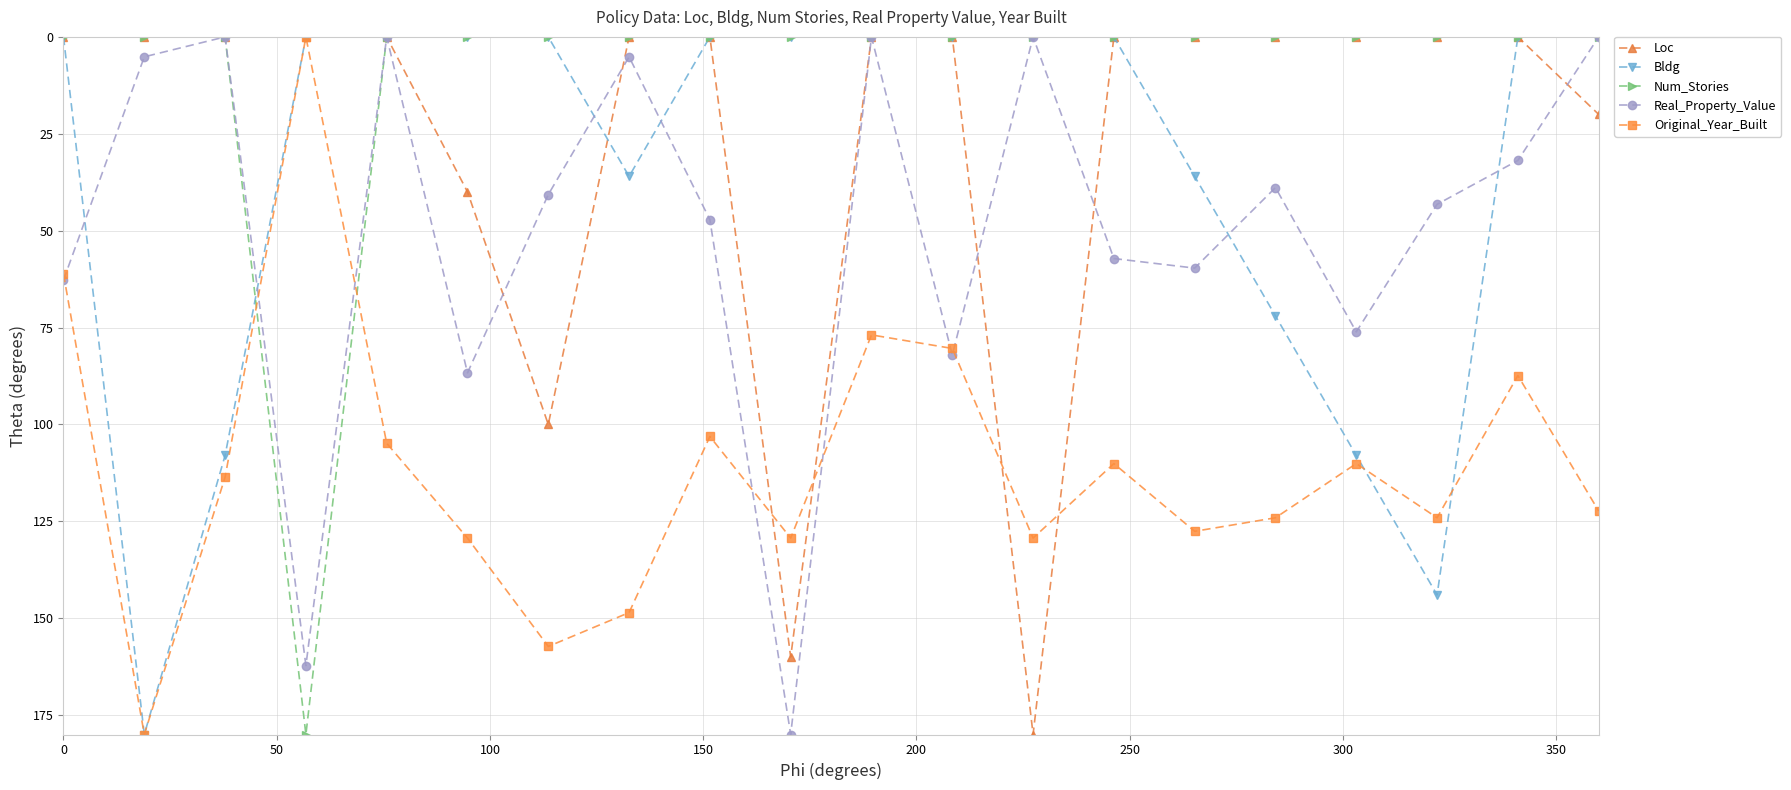

What is the difference between the maximum and second lowest values in the Bldg series?

180.0